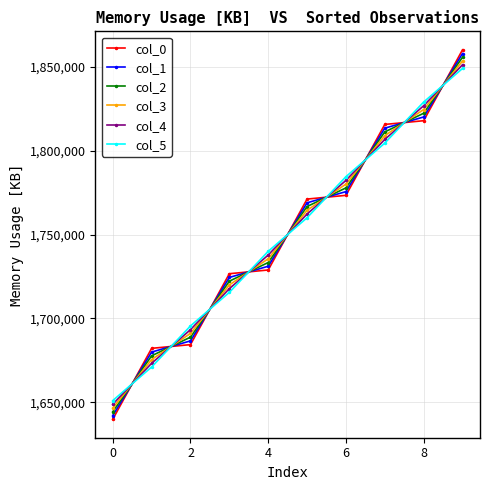

What is the value of the col_2 point at the 7th from the left?

1777777.8